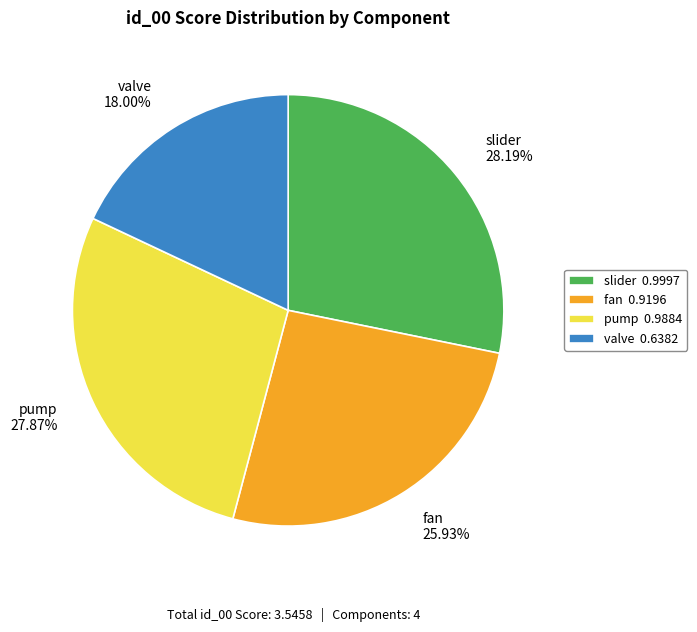

Which slice is the smallest?

valve